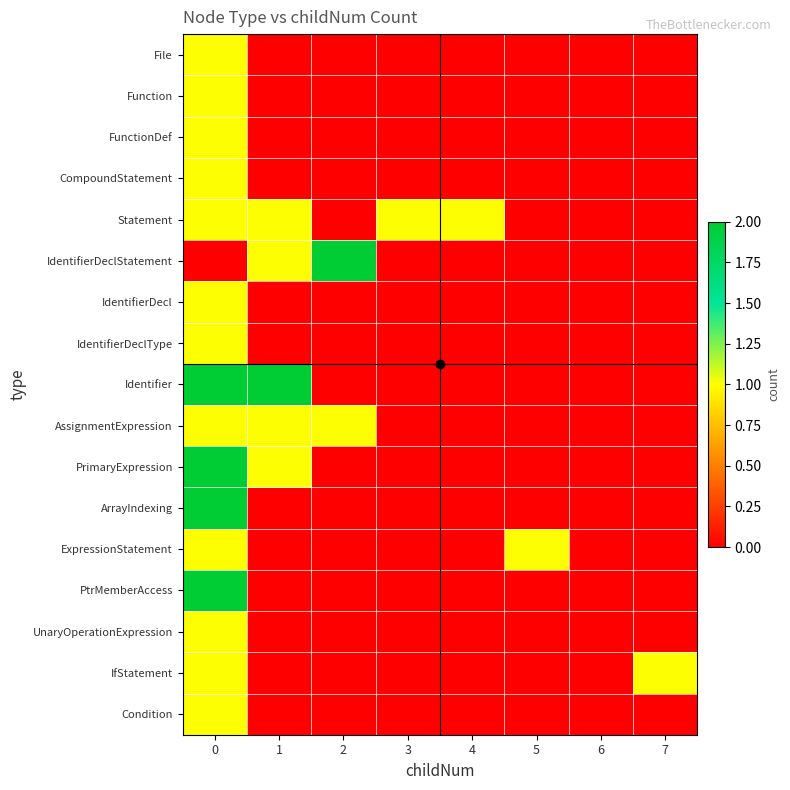

Between 4 and 7, which is larger?

4